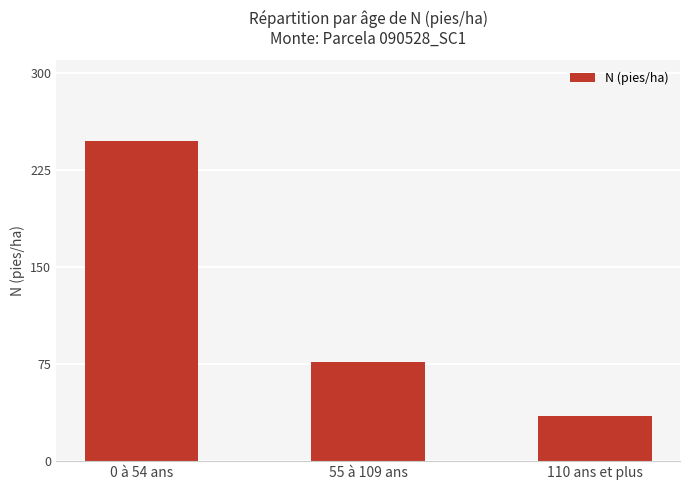

The value at 0 à 54 ans is 248.1. True or false?

True